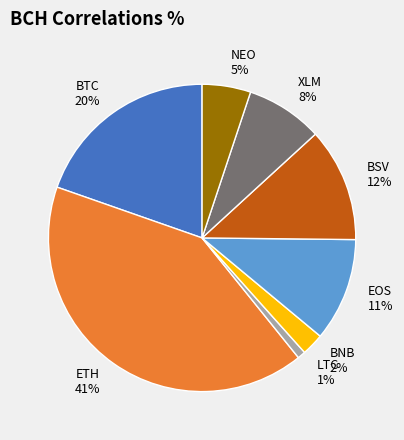

Do NEO and BNB together represent more than half of the pie?

No